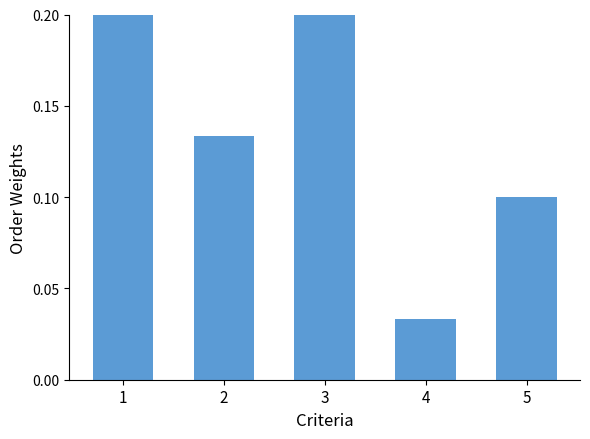

What is the change in value from 2 to 4?

-0.1